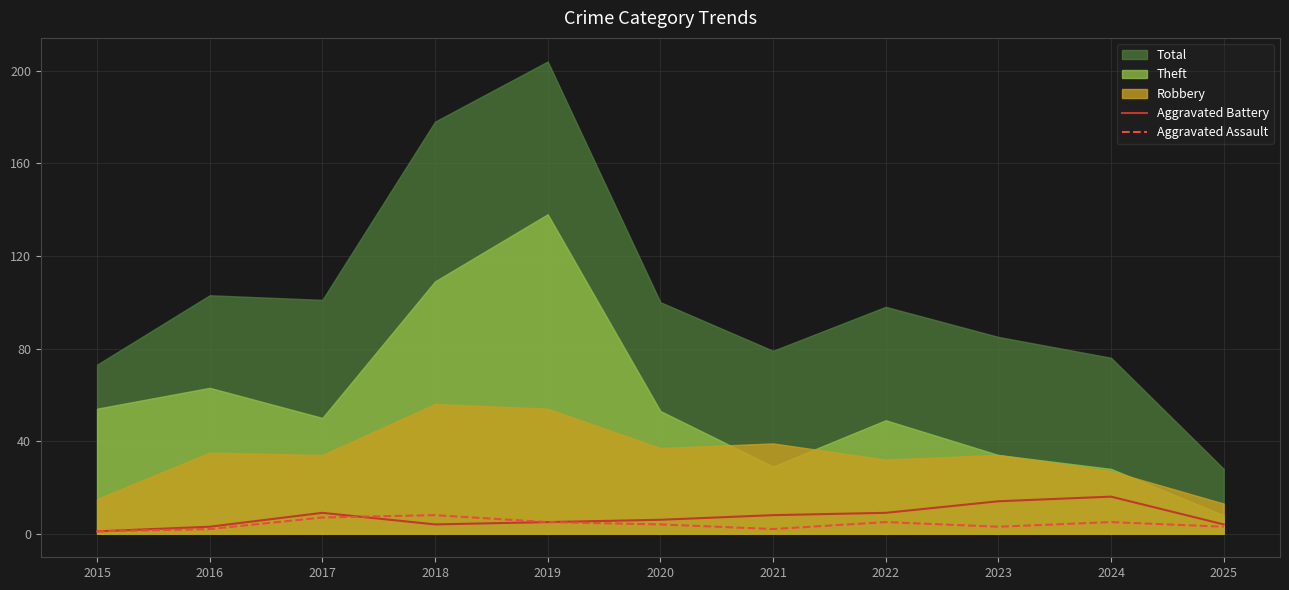

Where is Aggravated Battery nearest to the value 8?

2021